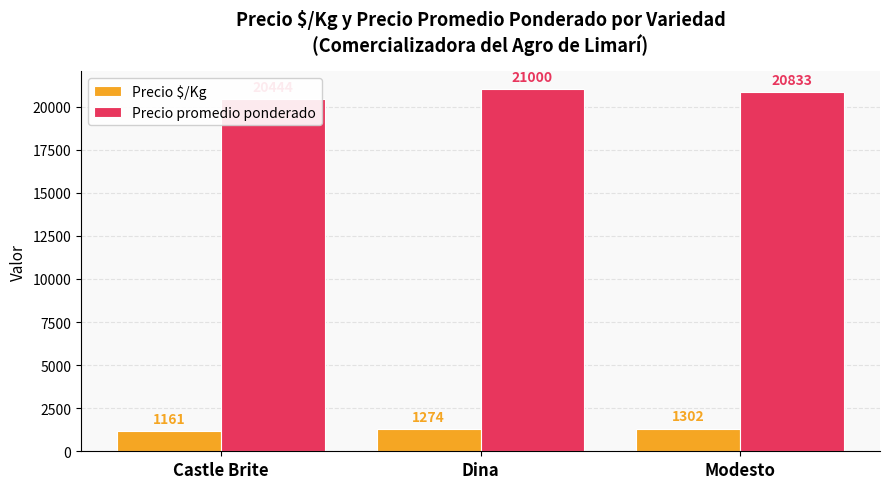

At which label does Precio promedio ponderado reach its minimum?

Castle Brite